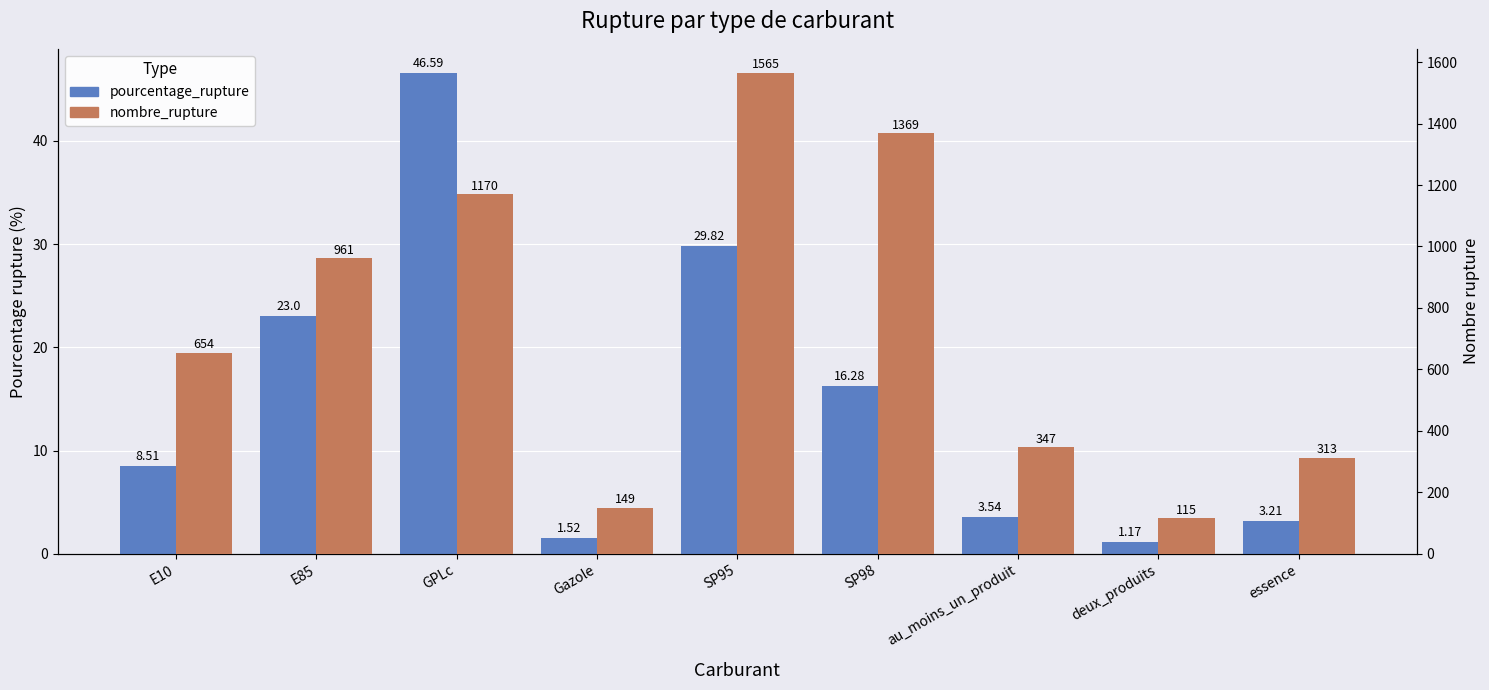

Reading right to left, list all the values displayed in this chart.

pourcentage_rupture: 3.2	1.2	3.5	16.3	29.8	1.5	46.6	23.0	8.5
nombre_rupture: 313.0	115.0	347.0	1369.0	1565.0	149.0	1170.0	961.0	654.0